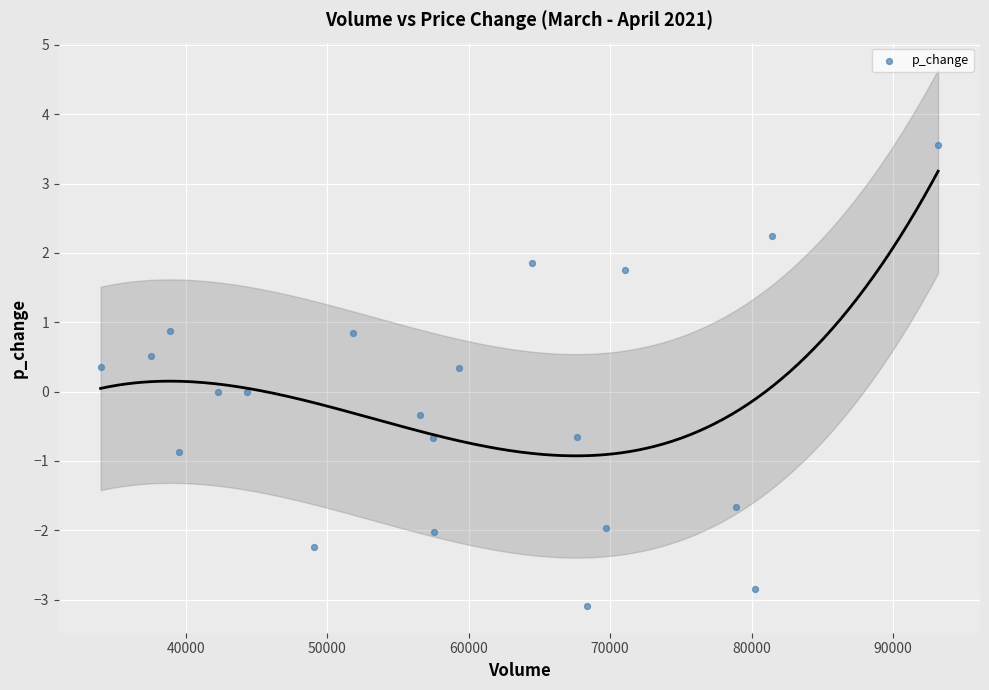

What is the range of X values (max minus min)?

59233.1